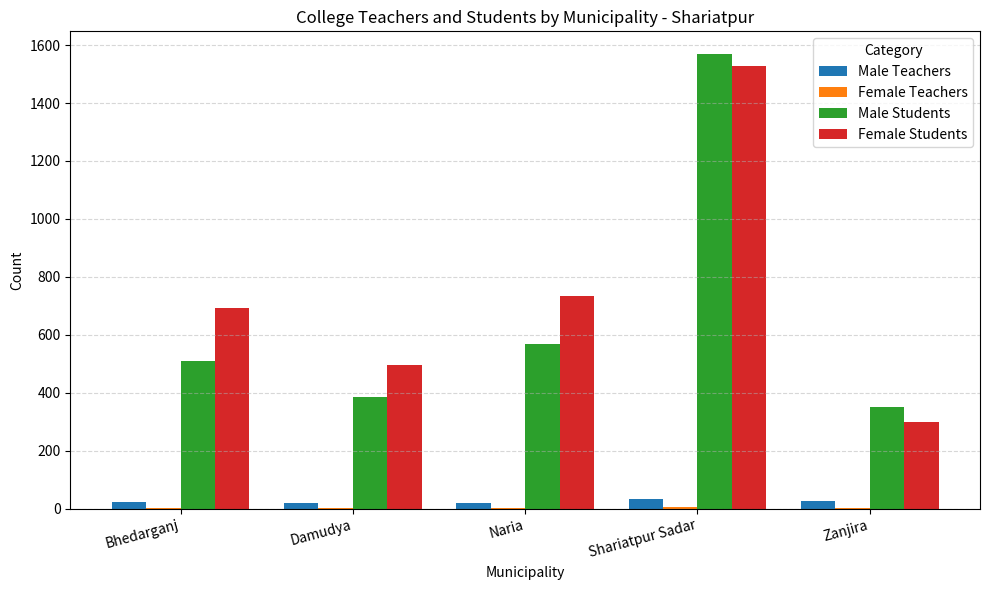

Does the chart contain stacked bars?

No